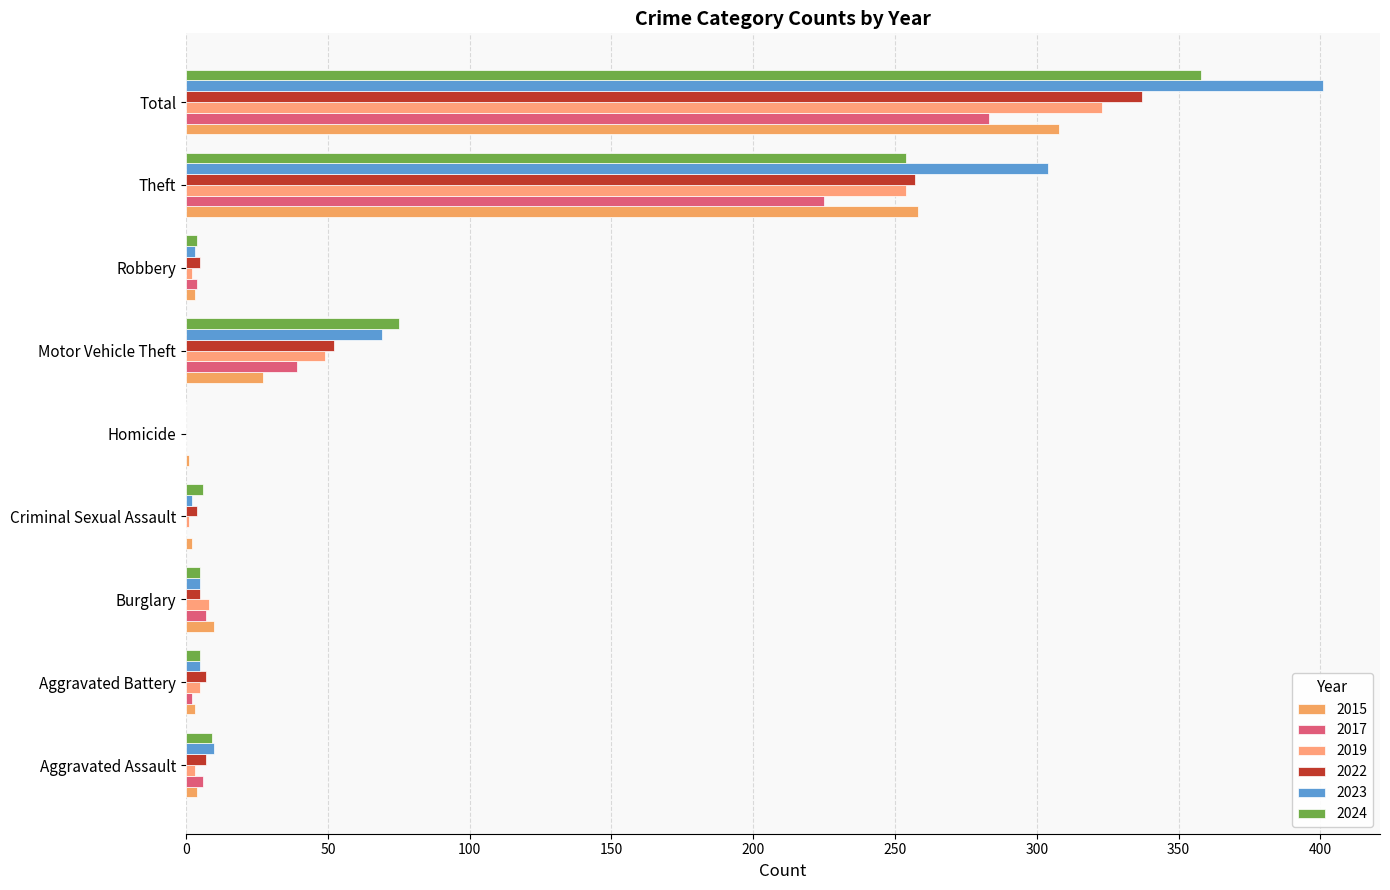

What is the difference between the maximum and minimum values in the 2017 series?

283